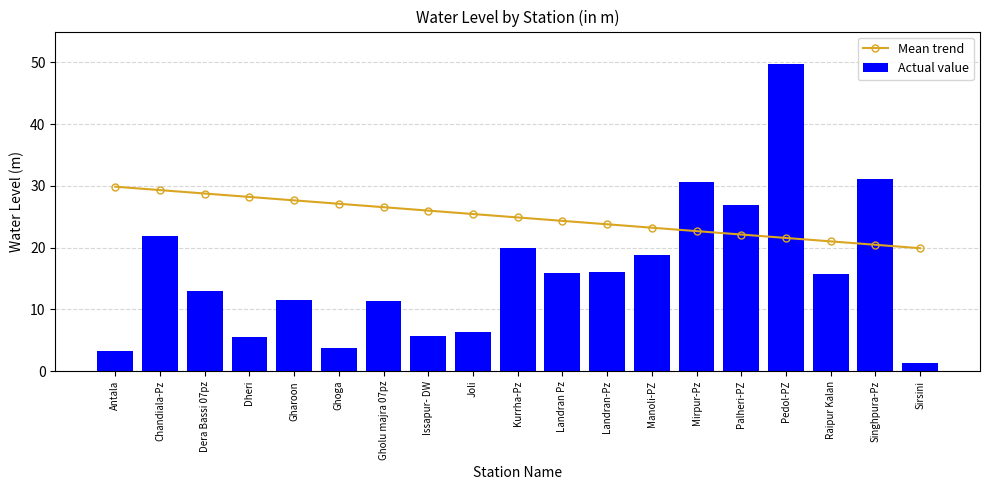

Reading left to right, transcribe all the data shown in this chart.

Mean trend: Antala=29.9	Chandiala-Pz=29.3	Dera Bassi 07pz=28.8	Dheri=28.2	Gharoon=27.7	Ghoga=27.1	Gholu majra 07pz=26.6	Issapur- DW=26.0	Joli=25.5	Kurrha-Pz=24.9	Landran Pz=24.3	Landran-Pz=23.8	Manoli-PZ=23.2	Mirpur-Pz=22.7	Palheri-PZ=22.1	Pedol-PZ=21.6	Raipur Kalan=21.0	Singhpura-Pz=20.5	Sirsini=19.9
Actual value: Antala=3.3	Chandiala-Pz=21.9	Dera Bassi 07pz=13.0	Dheri=5.6	Gharoon=11.5	Ghoga=3.7	Gholu majra 07pz=11.4	Issapur- DW=5.7	Joli=6.4	Kurrha-Pz=20.0	Landran Pz=16.0	Landran-Pz=16.1	Manoli-PZ=18.8	Mirpur-Pz=30.7	Palheri-PZ=26.9	Pedol-PZ=49.8	Raipur Kalan=15.8	Singhpura-Pz=31.1	Sirsini=1.3